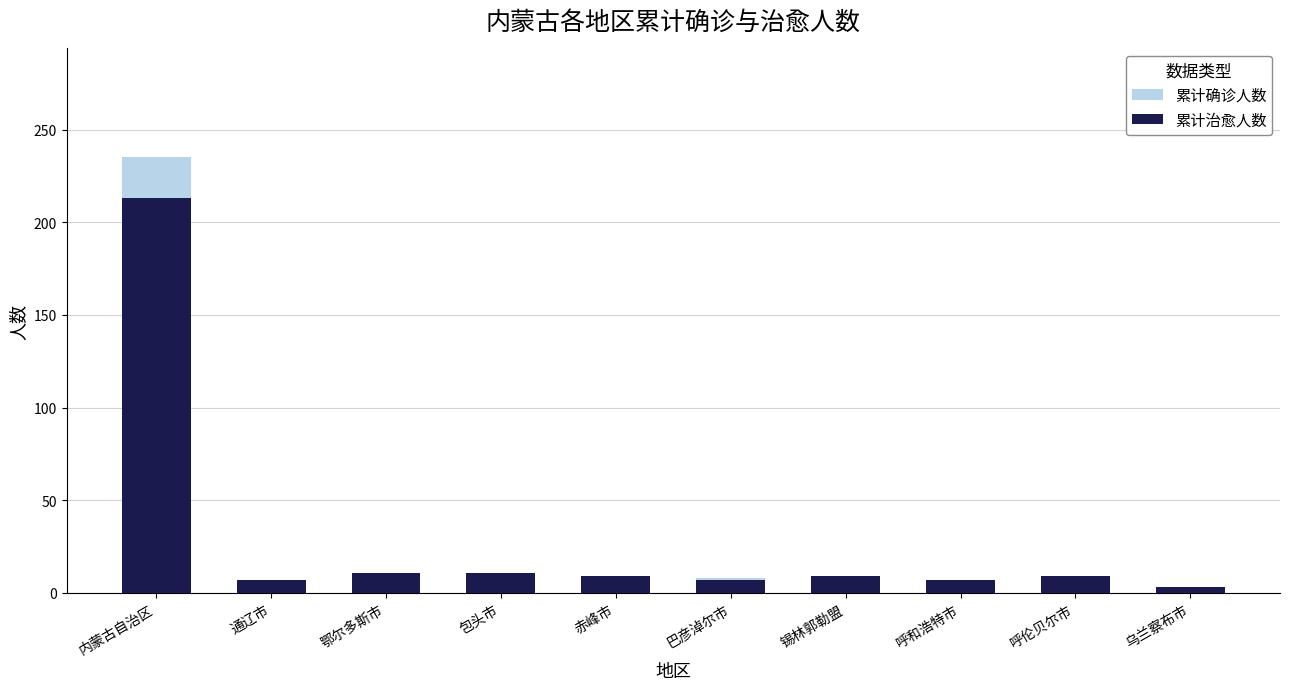

What is the difference between the maximum and minimum values in the 累计确诊人数 series?

232